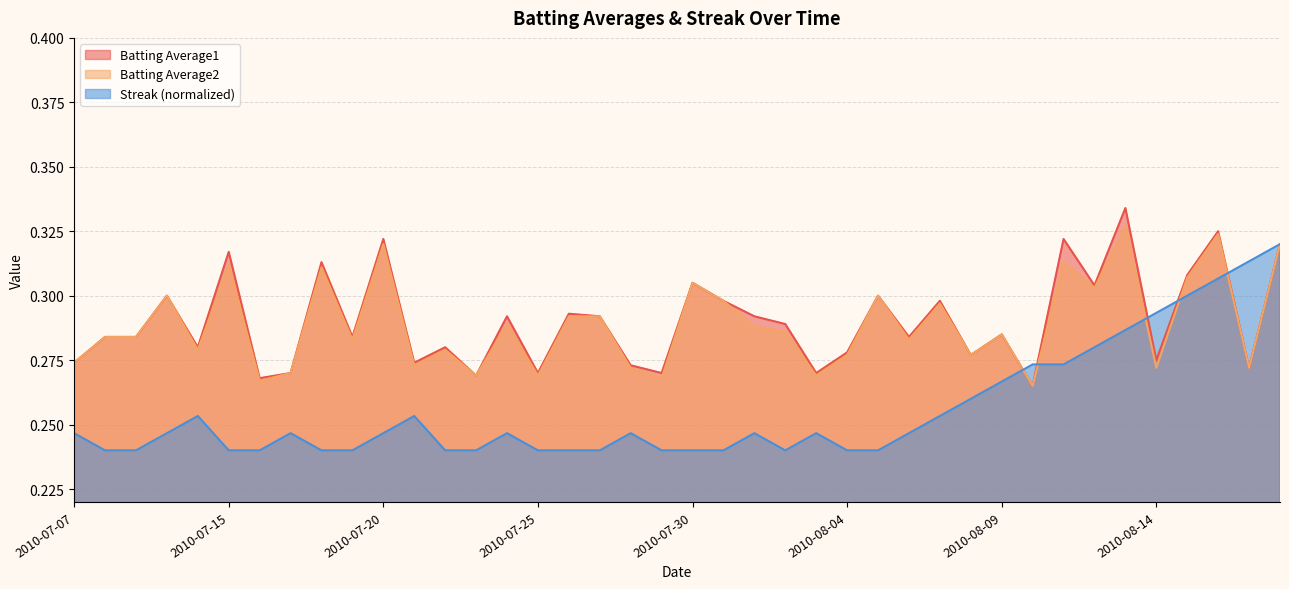

What is the difference between the maximum and minimum values in the Batting Average1 series?

0.1